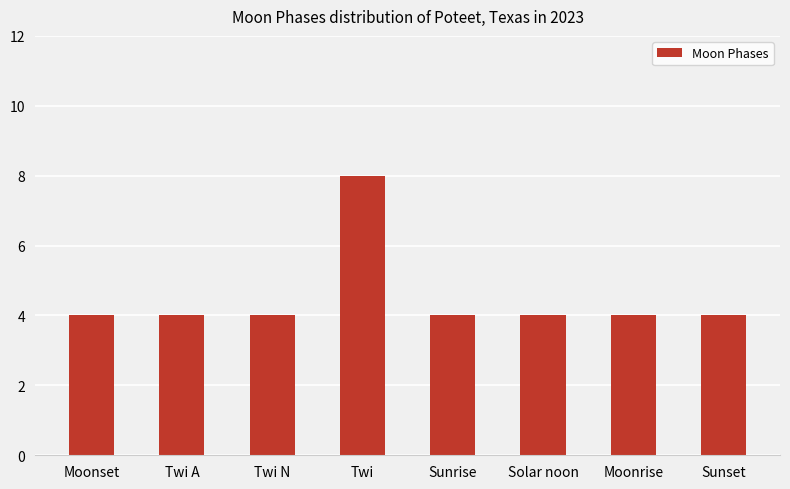

What is the sum of all values?

36